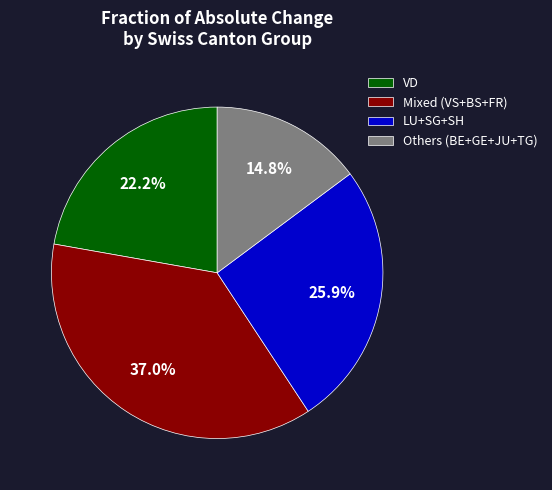

How much of the chart is everything except LU+SG+SH?

74.1%